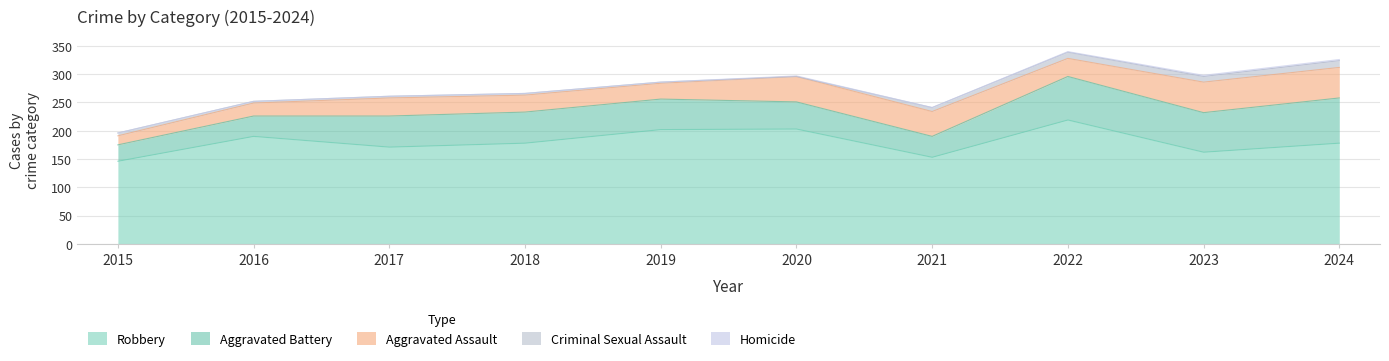

How many categories are shown in the chart?

10